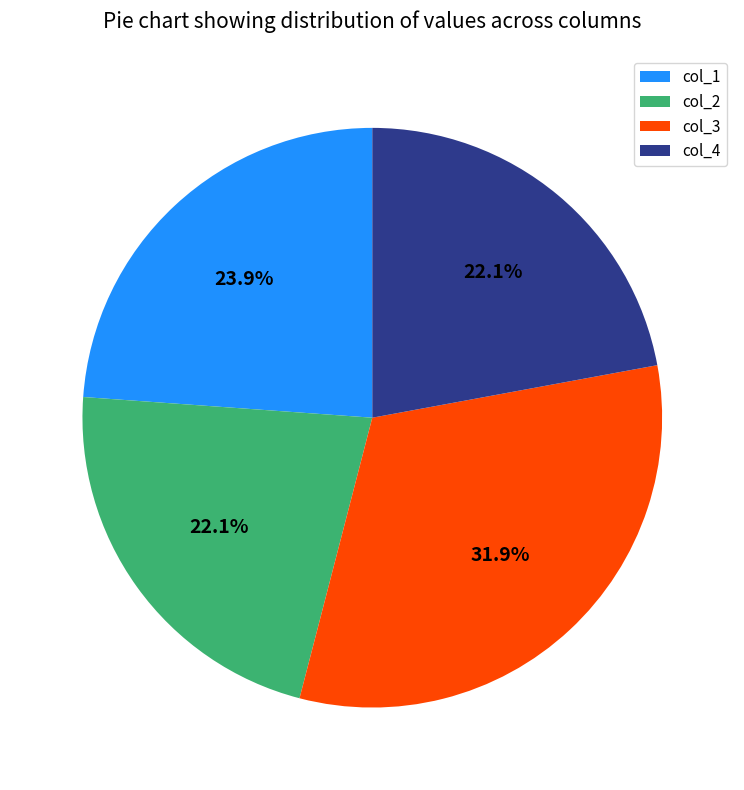

The col_4 slice represents 22% of the pie. True or false?

True